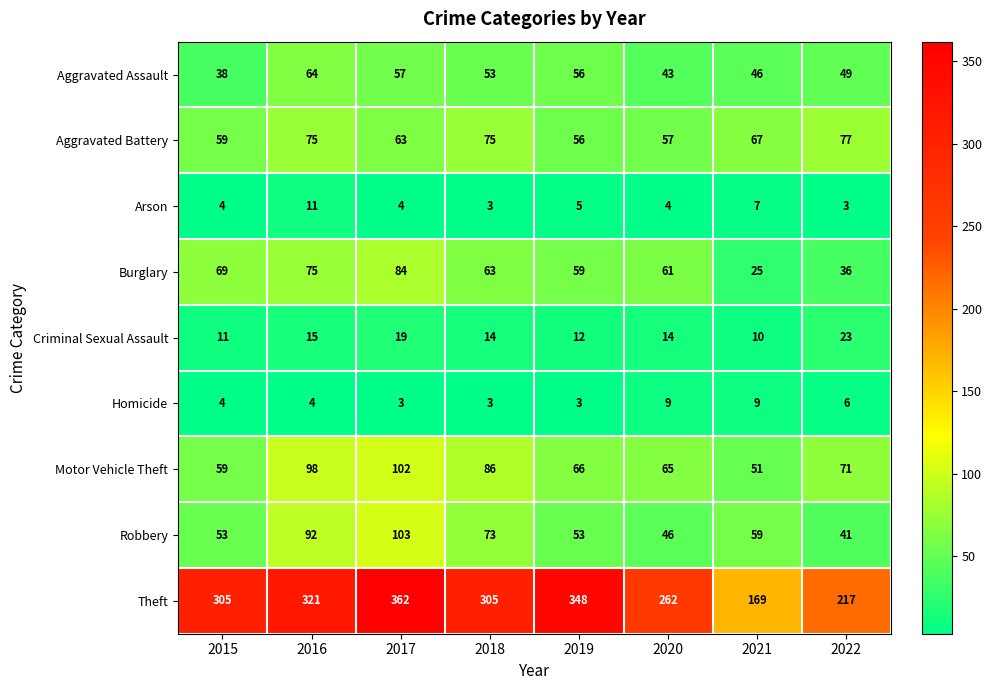

What is the total value across all series at 2020?

561